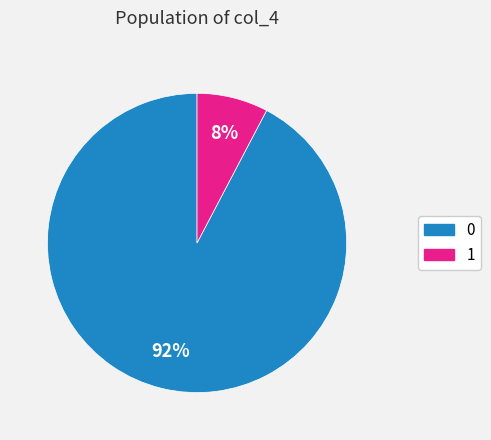

How many slices are in this pie chart?

2